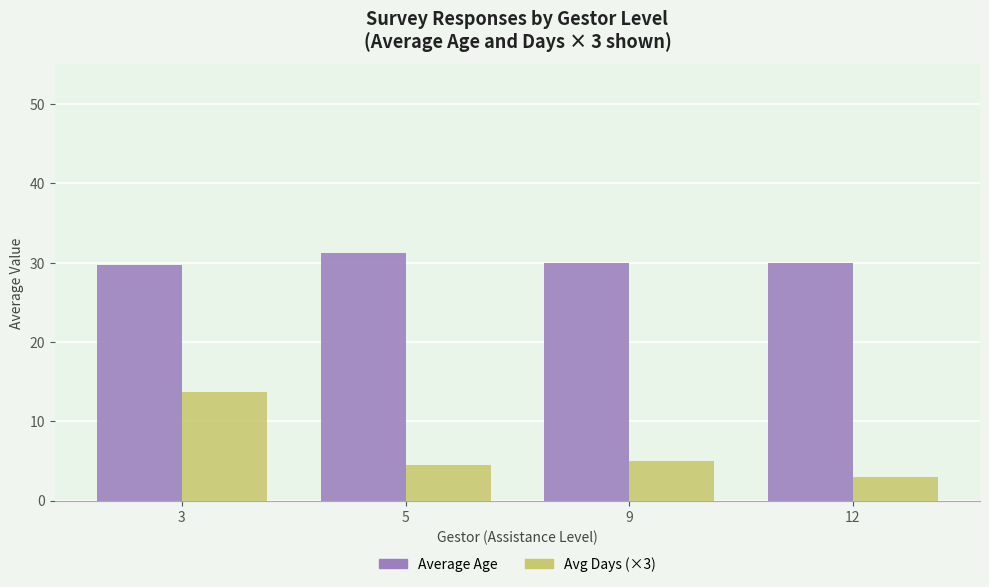

How many bars are there in total?

8